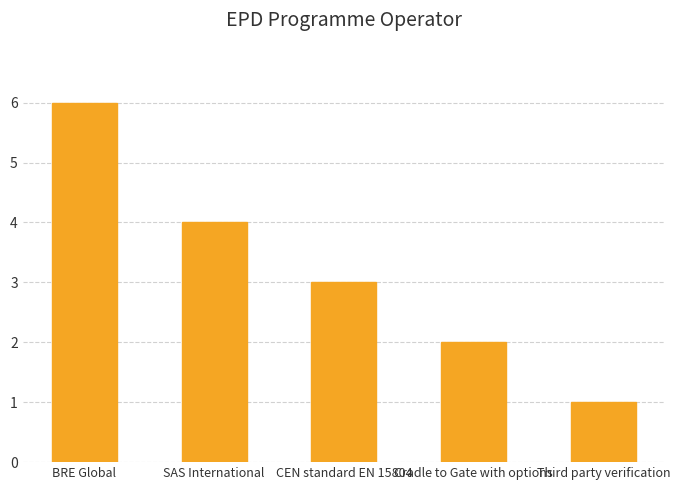

How many values are between 2 and 4?

3